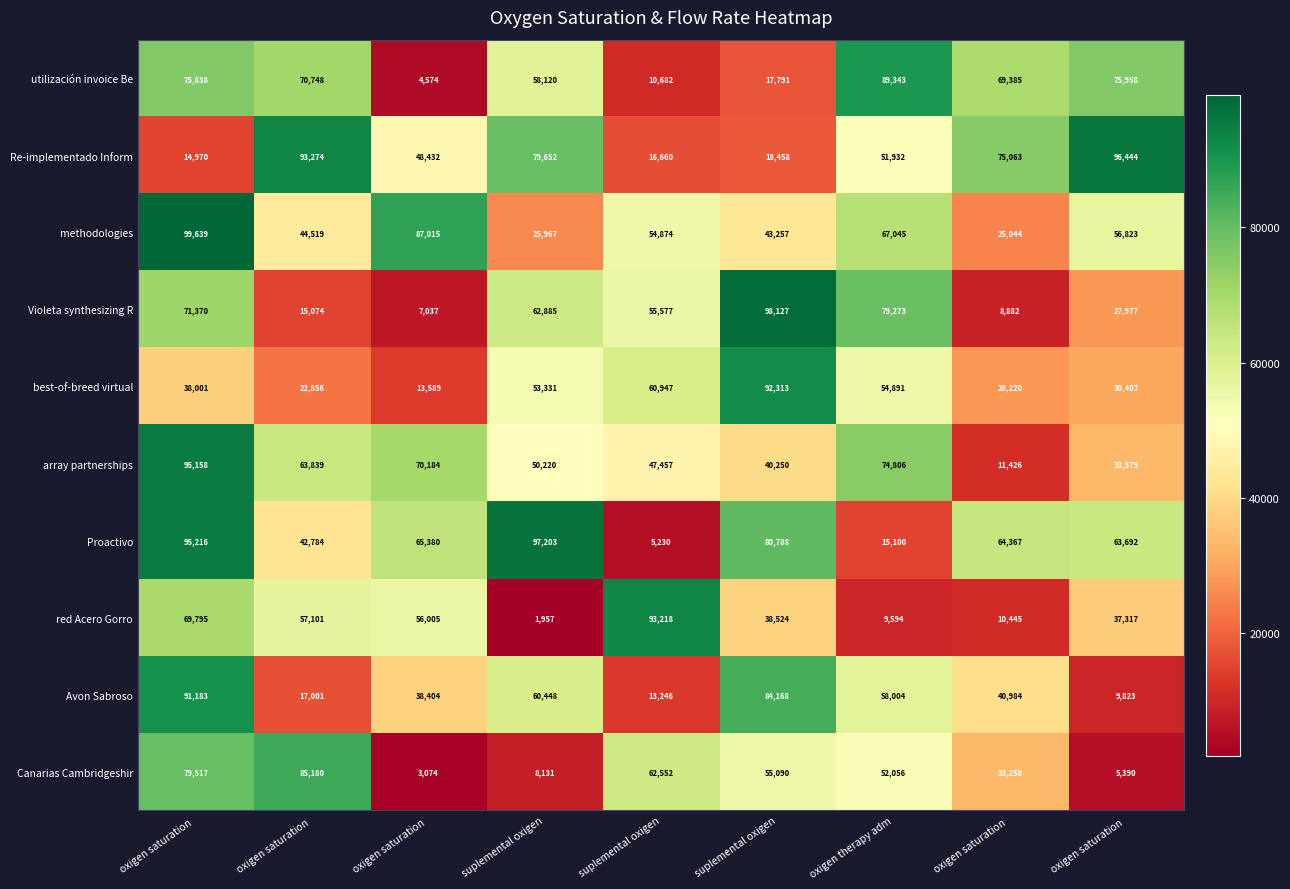

At oxigen therapy adm, list the series in order from smallest to largest.

red Acero Gorro, Proactivo, Re-implementado Inform, Canarias Cambridgeshir, best-of-breed virtual, Avon Sabroso, methodologies, array partnerships, Violeta synthesizing R, utilización invoice Be